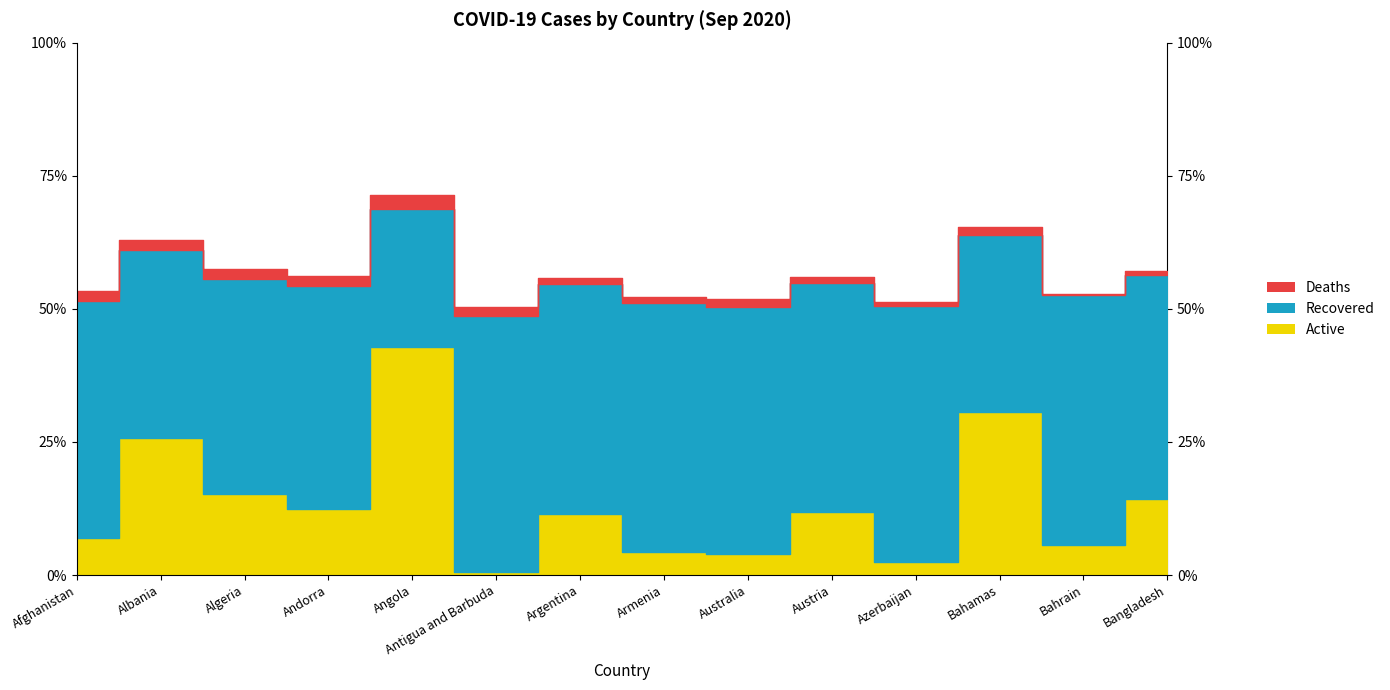

True or false: Confirmed and Recovered cross at least once.

False